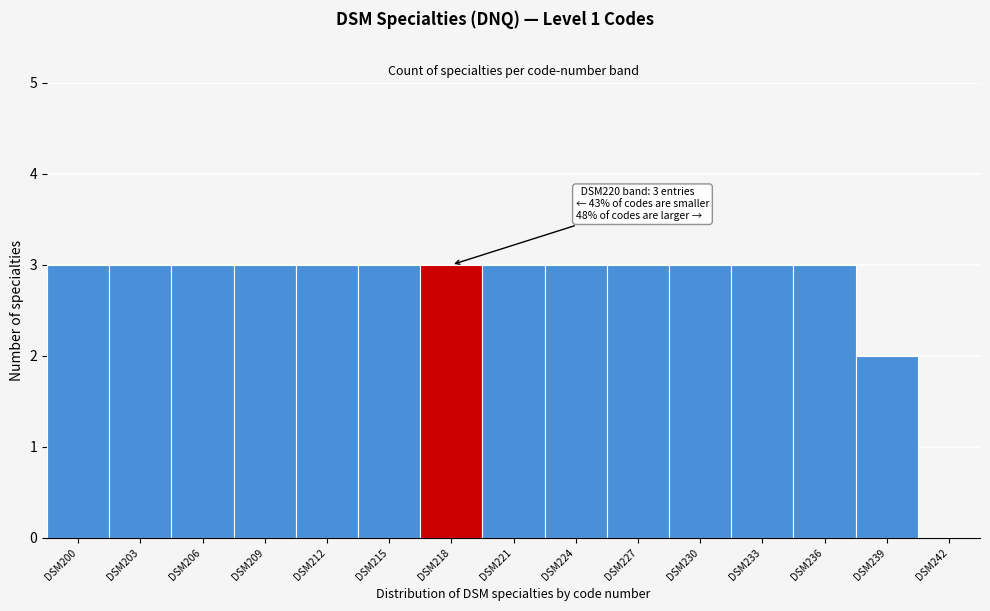

Reading left to right, list all the values displayed in this chart.

DSM200=3	DSM203=3	DSM206=3	DSM209=3	DSM212=3	DSM215=3	DSM218=3	DSM221=3	DSM224=3	DSM227=3	DSM230=3	DSM233=3	DSM236=3	DSM239=2	DSM242=0